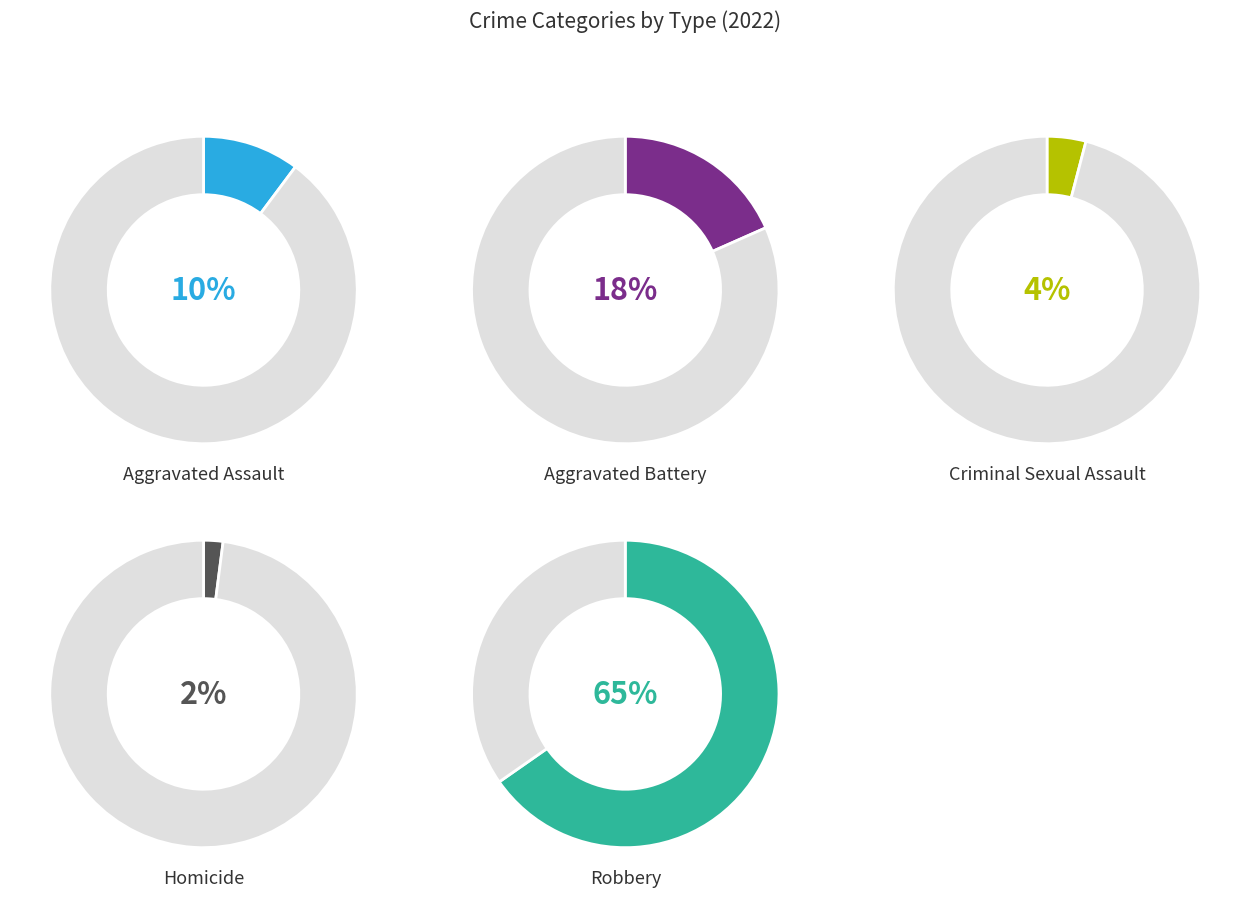

Rank the categories by value from lowest to highest.

Homicide, Criminal Sexual Assault, Aggravated Assault, Aggravated Battery, Robbery